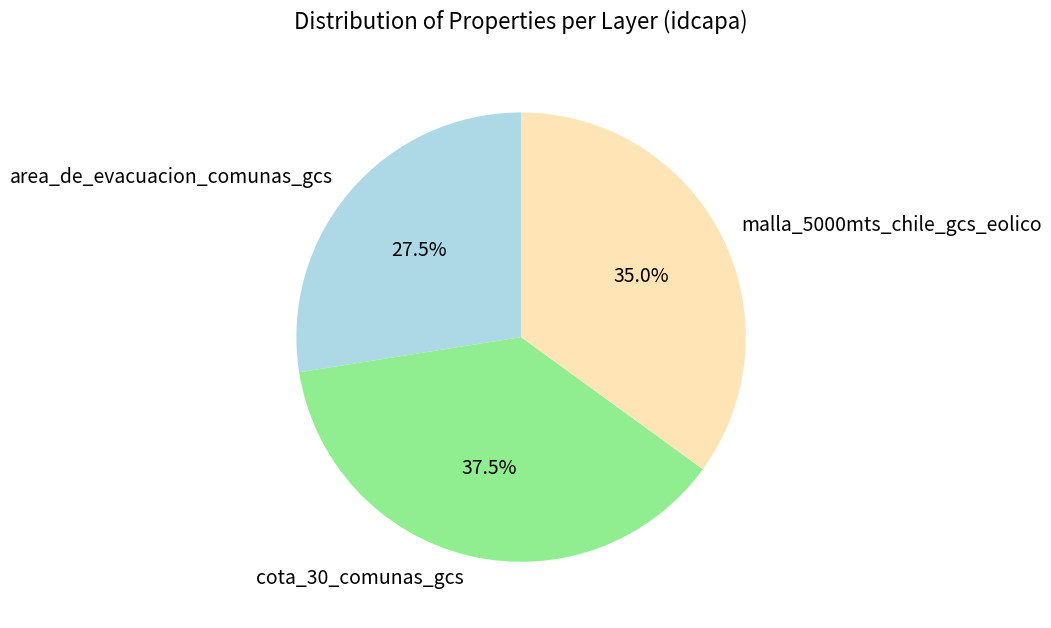

How many segments does this pie chart have?

3